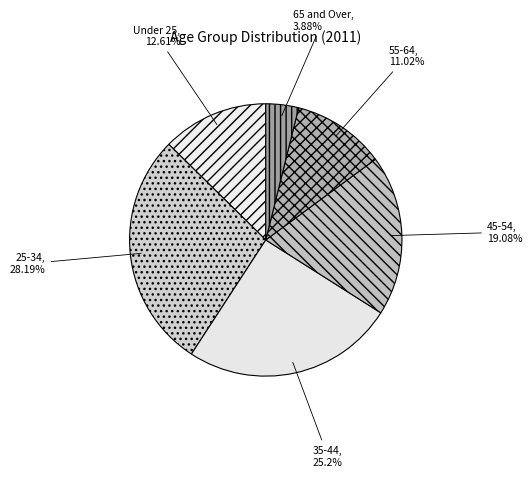

To the nearest percent, what portion does 55-64 represent?

11%